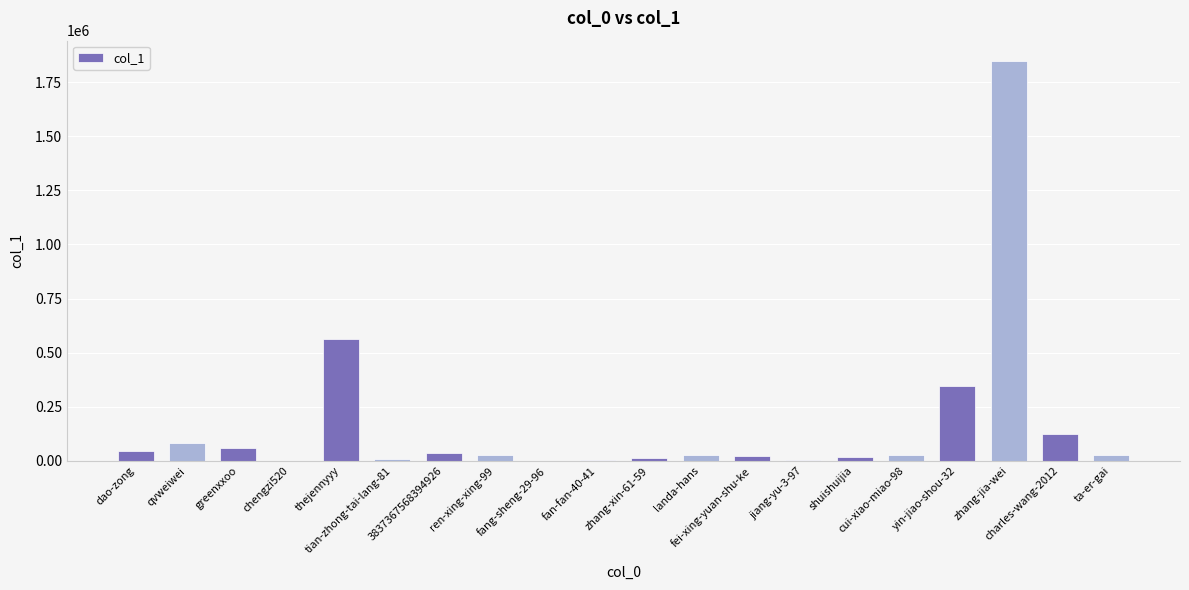

What is the maximum value shown in the chart?

1848868